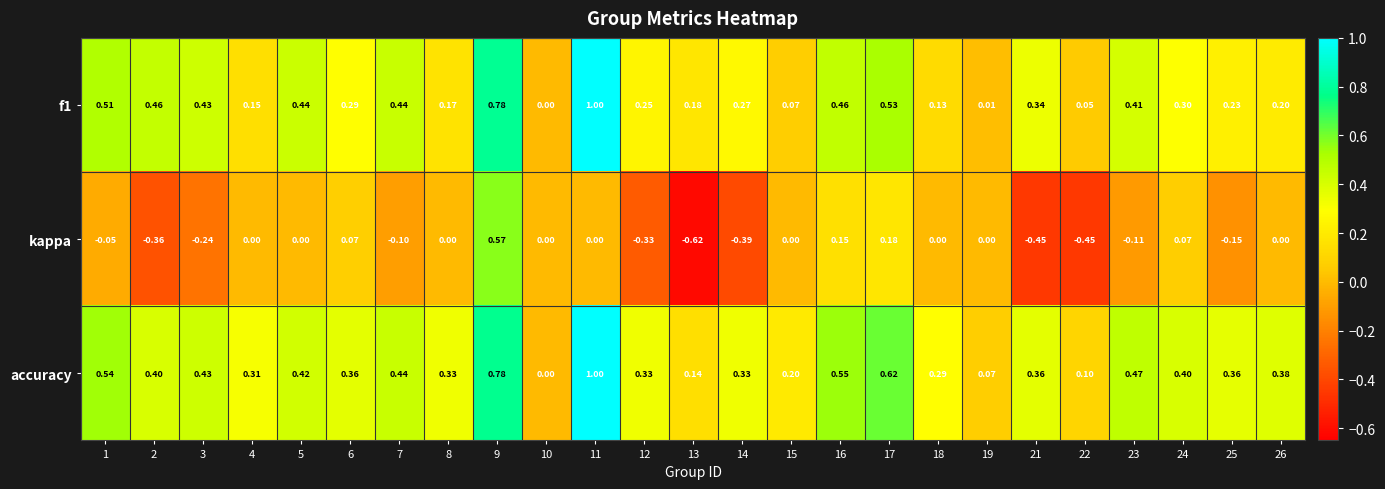

Which series has the largest range (max minus min)?

kappa